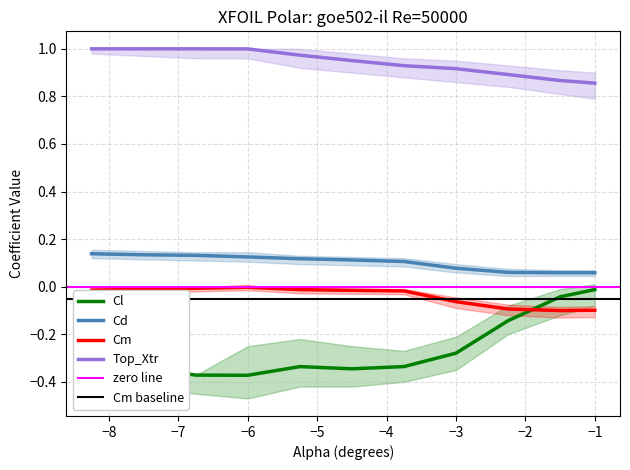

How many distinct data groups are displayed?

4